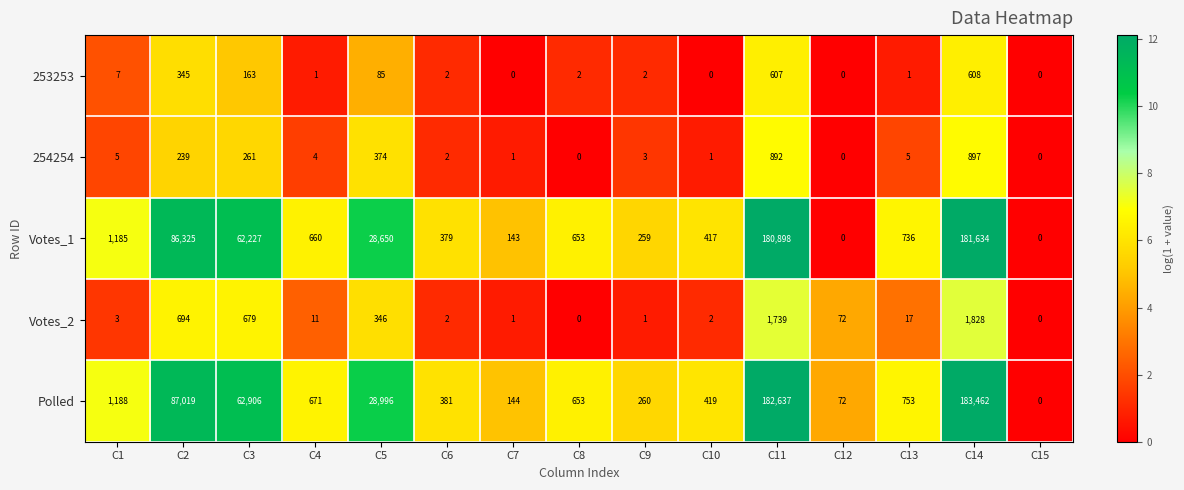

The Polled series shows 62906 at C3. True or false?

True